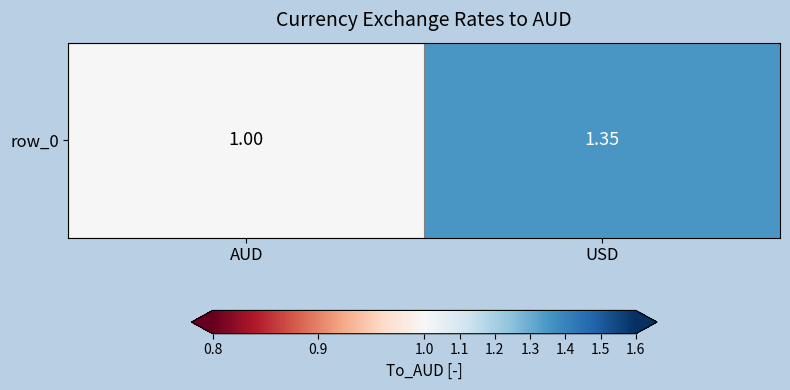

List the labels in order of value, largest first.

USD, AUD